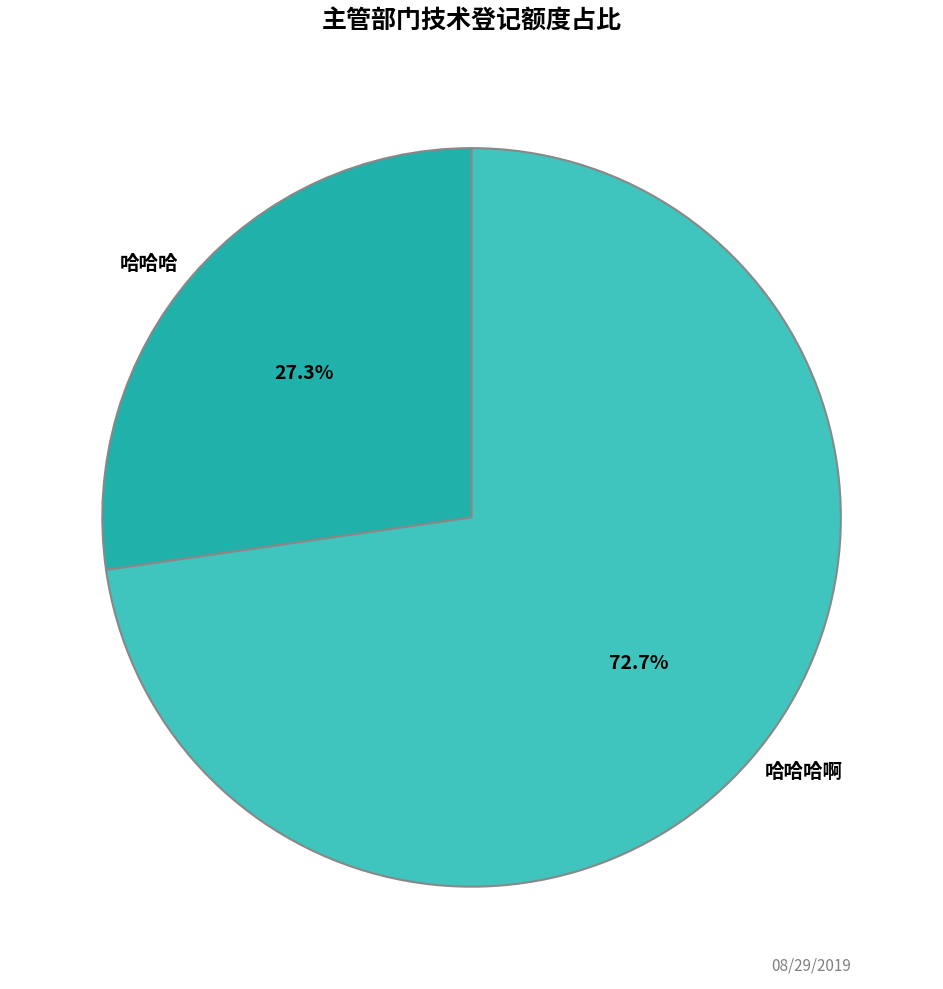

Rank the categories by value from lowest to highest.

哈哈哈, 哈哈哈啊